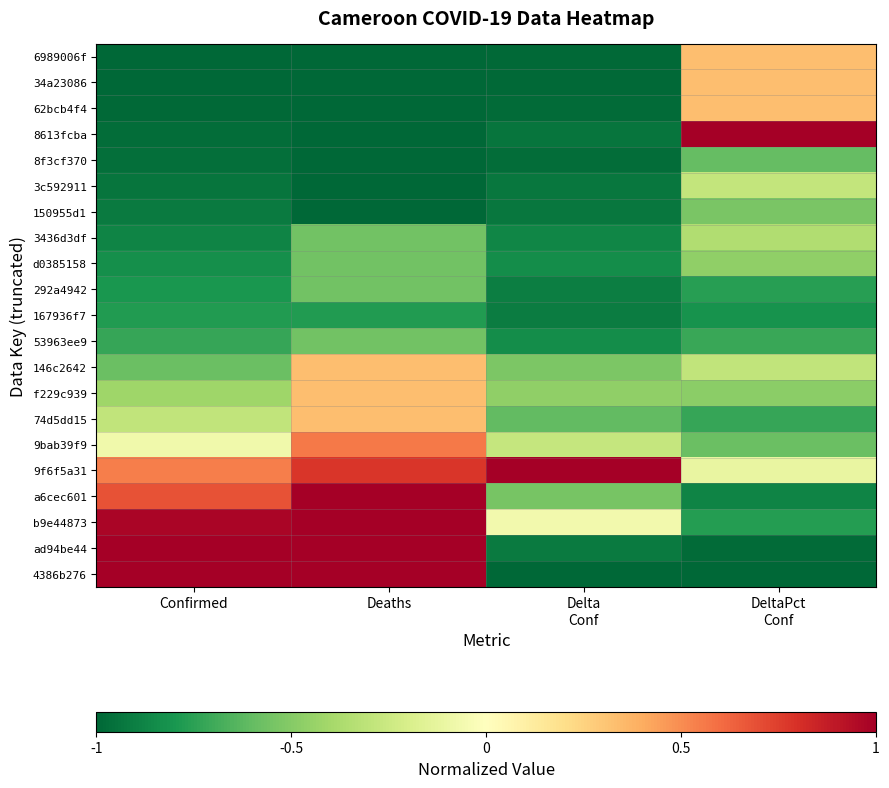

Which has a higher value, Delta
Conf or Confirmed?

Delta
Conf